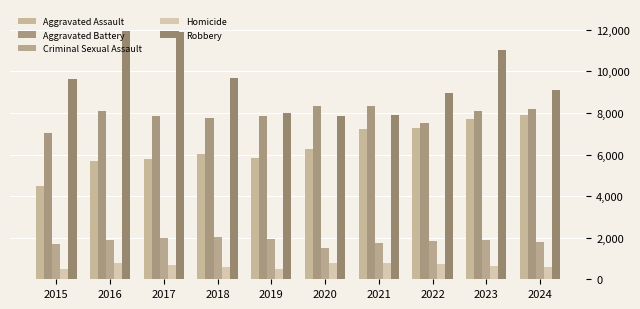

How many bars are there in total?

50